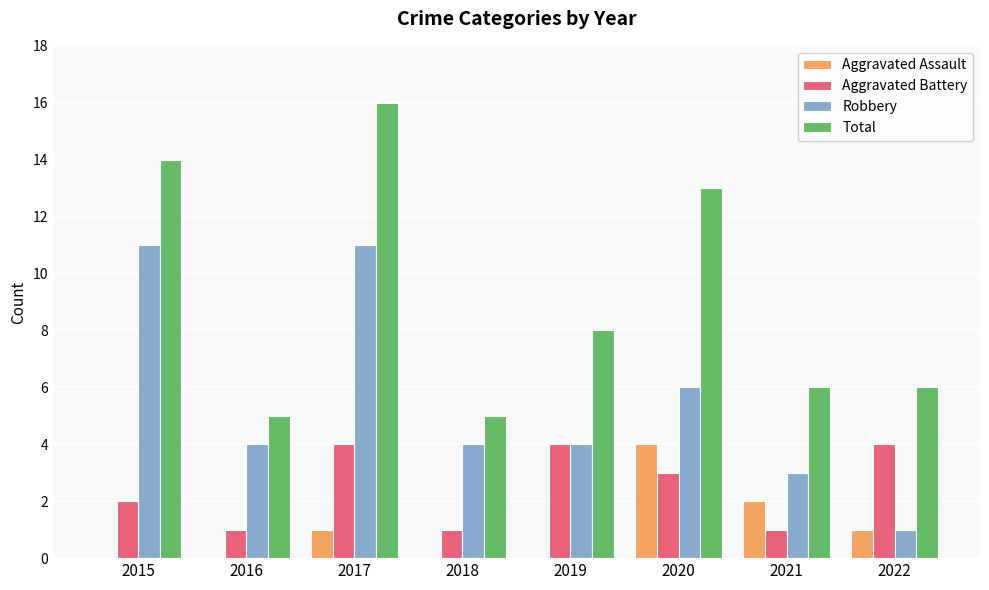

The Total series shows 8 at 2020. True or false?

False